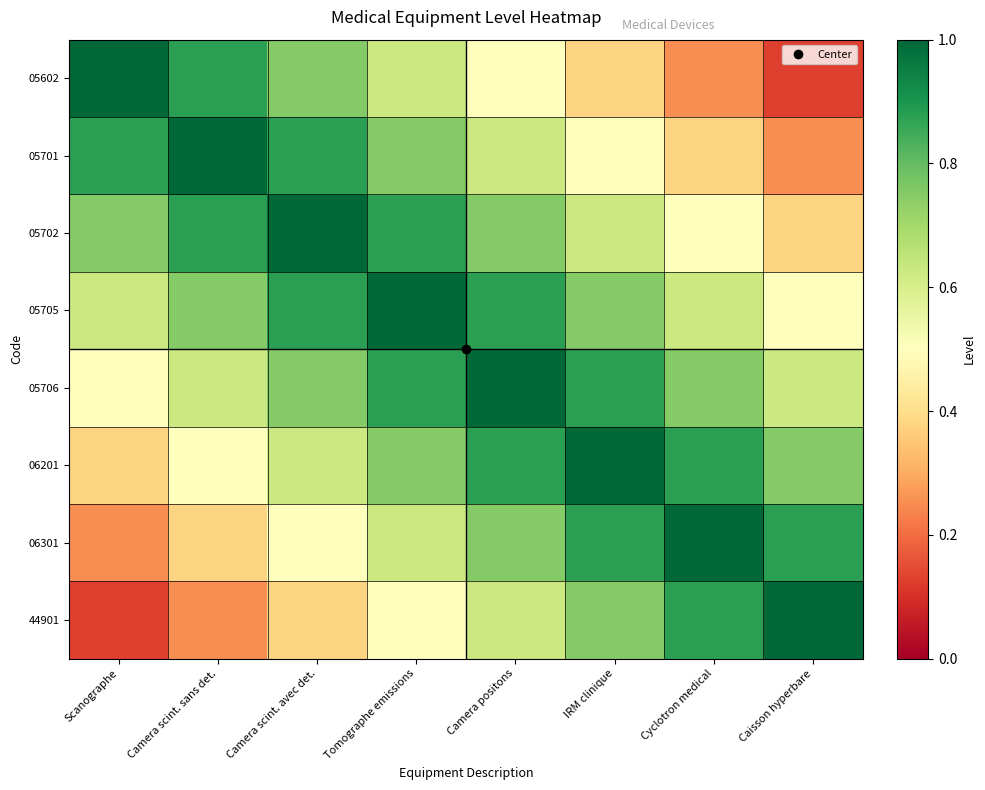

At Camera scint. sans det., list the series in order from largest to smallest.

05701, 05602, 05702, 05705, 05706, 06201, 06301, 44901